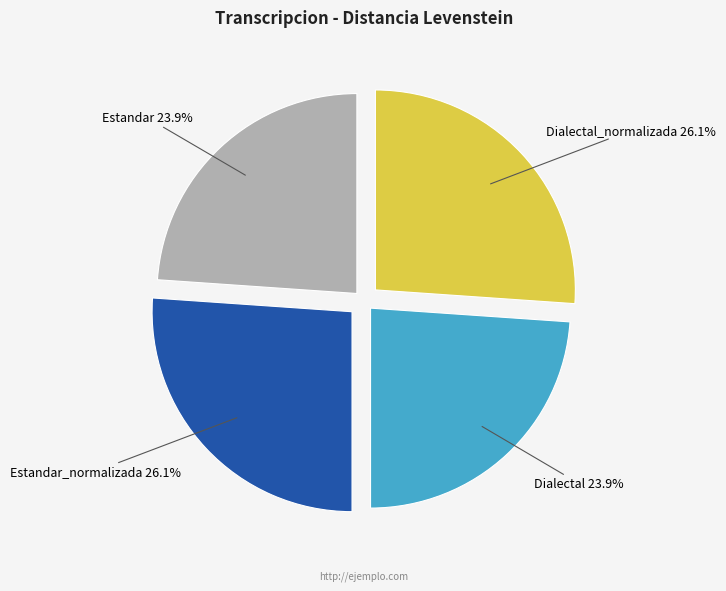

Is there a majority slice in this chart?

No